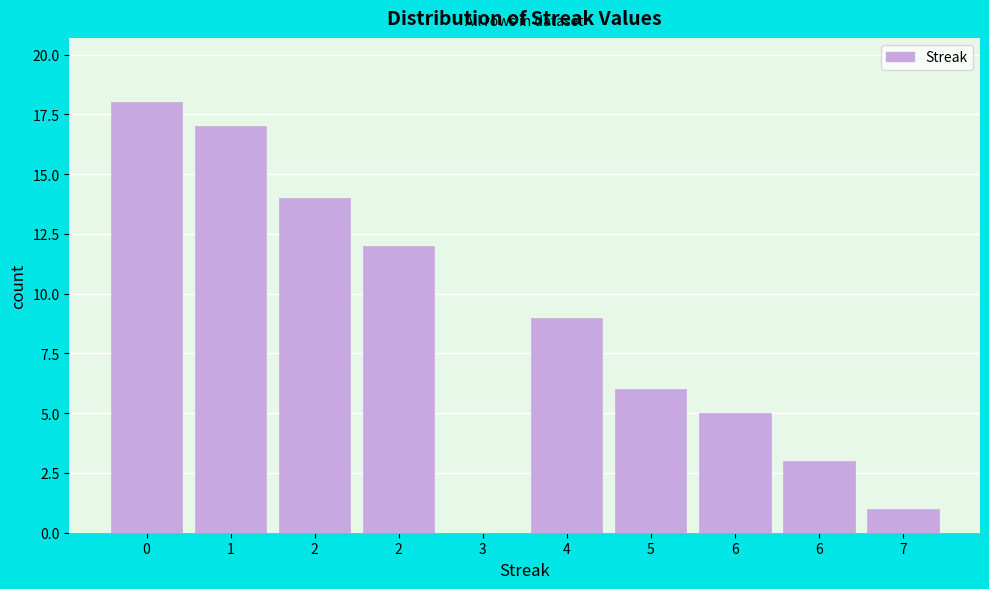

Count the number of categories in the chart.

10